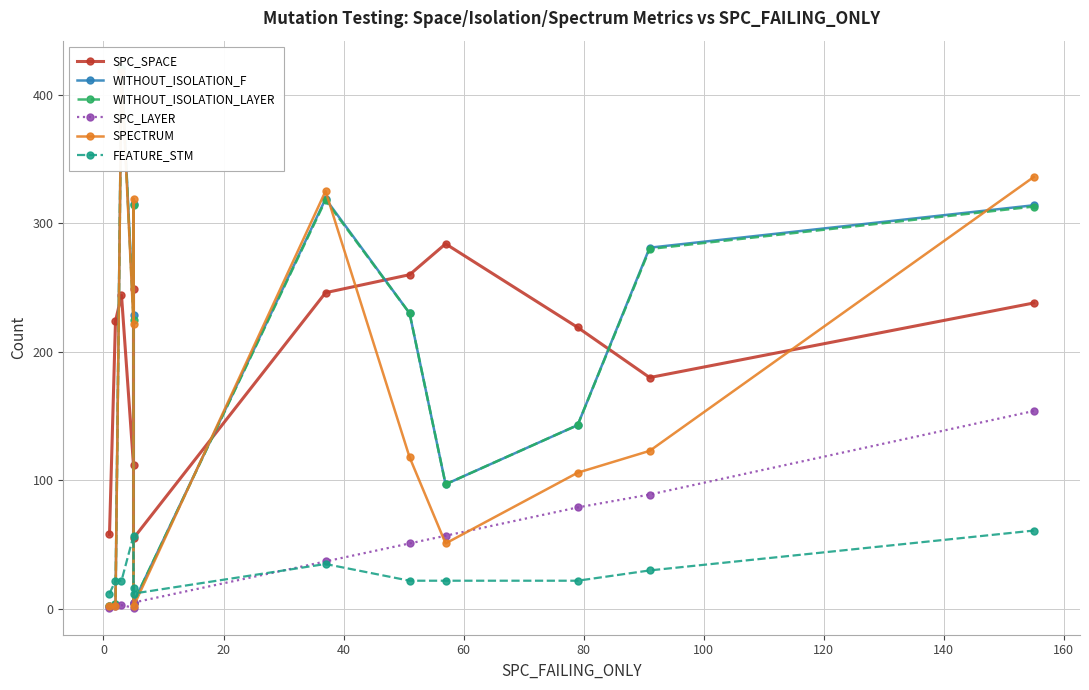

Count the number of data series in this chart.

6